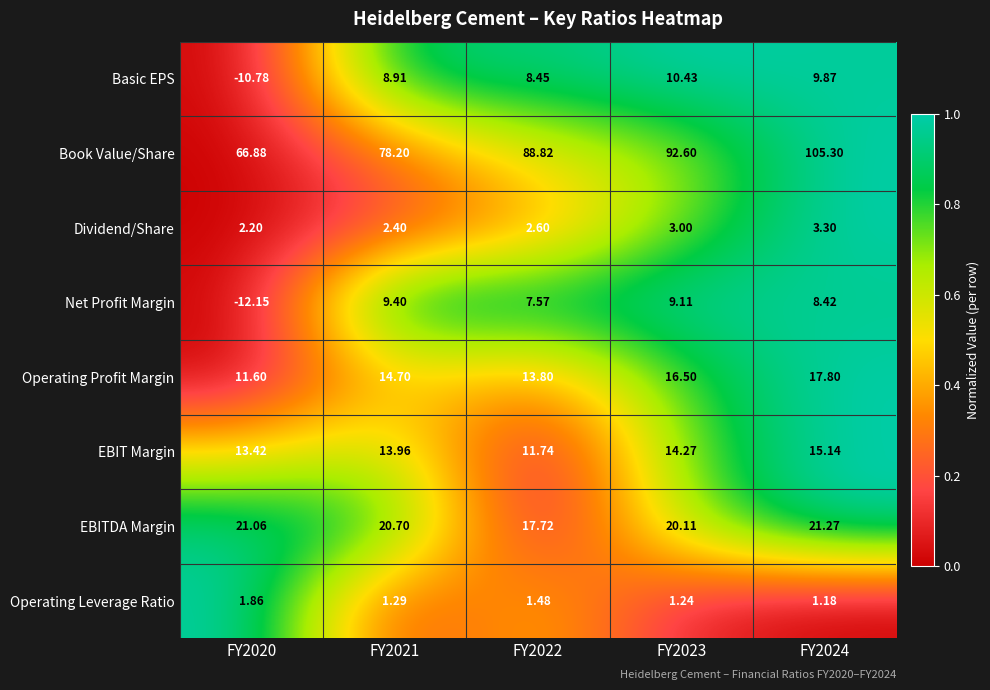

At FY2022, list the series in order from largest to smallest.

Book Value/Share, EBITDA Margin, Operating Profit Margin, EBIT Margin, Basic EPS, Net Profit Margin, Dividend/Share, Operating Leverage Ratio